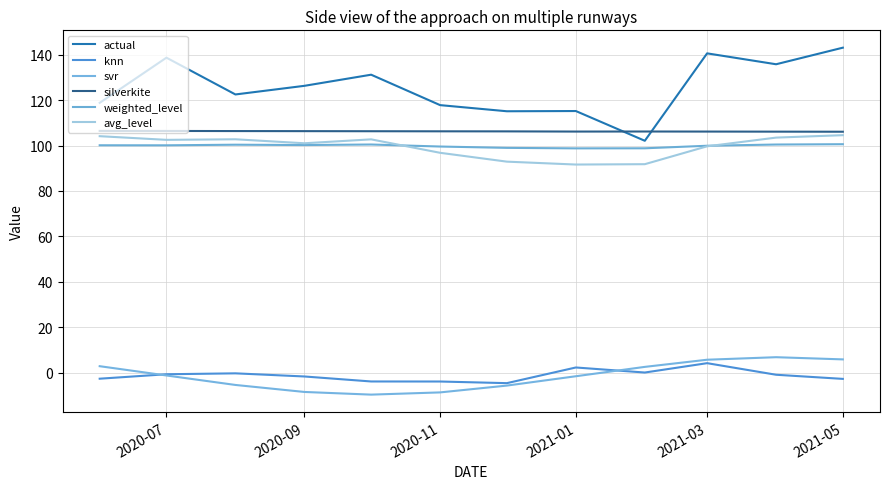

How many lines are shown in the chart?

6